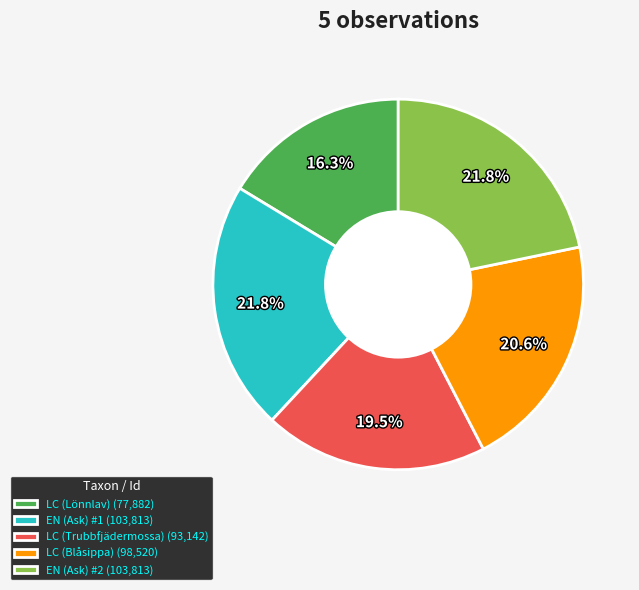

Is LC (Lönnlav) (77,882) the majority of the pie?

No